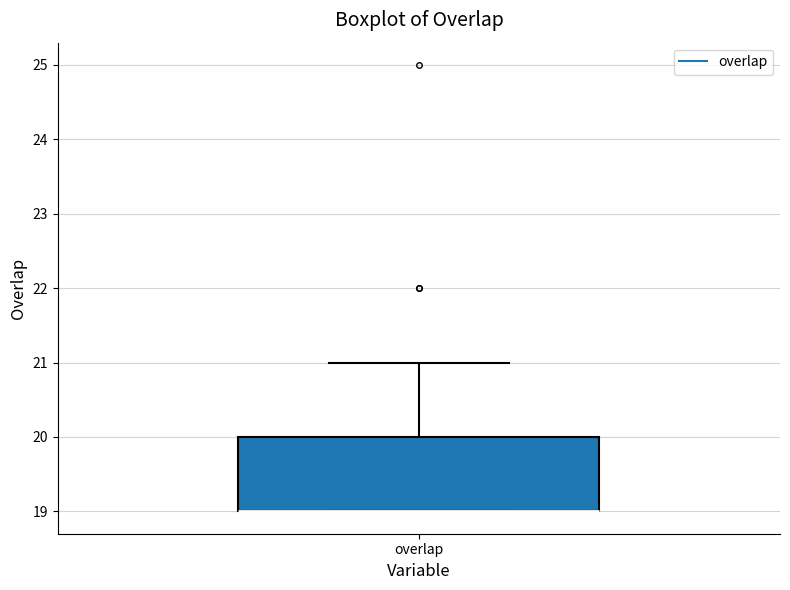

Transcribe this box plot: give where the median line is, the range the box spans, and where the two whiskers end, as read against the y-axis. The values are not printed on the chart, so give them approximately, as read against the axis.

median 19 (drawn on the box's lower edge), box 19 to 20, whiskers 19 to 21